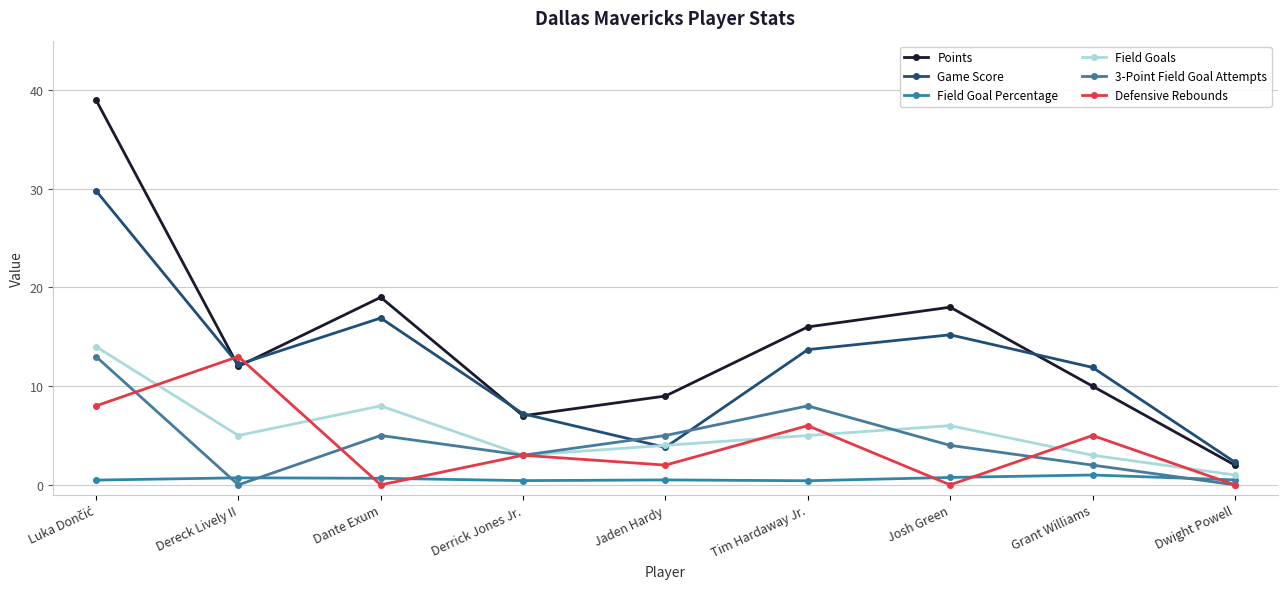

Where is Defensive Rebounds nearest to the value 6?

Tim Hardaway Jr.